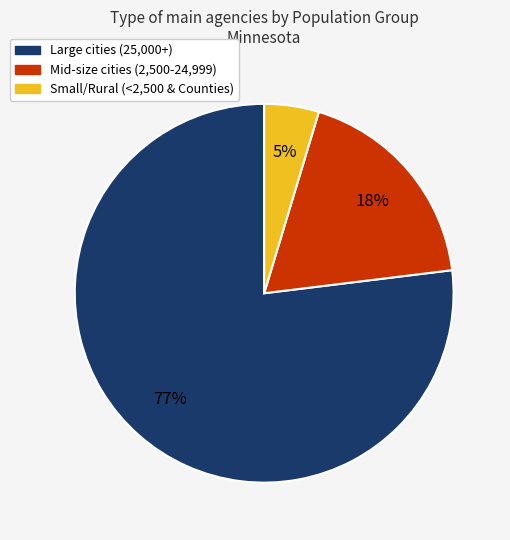

To the nearest percent, what is the average slice percentage?

33%